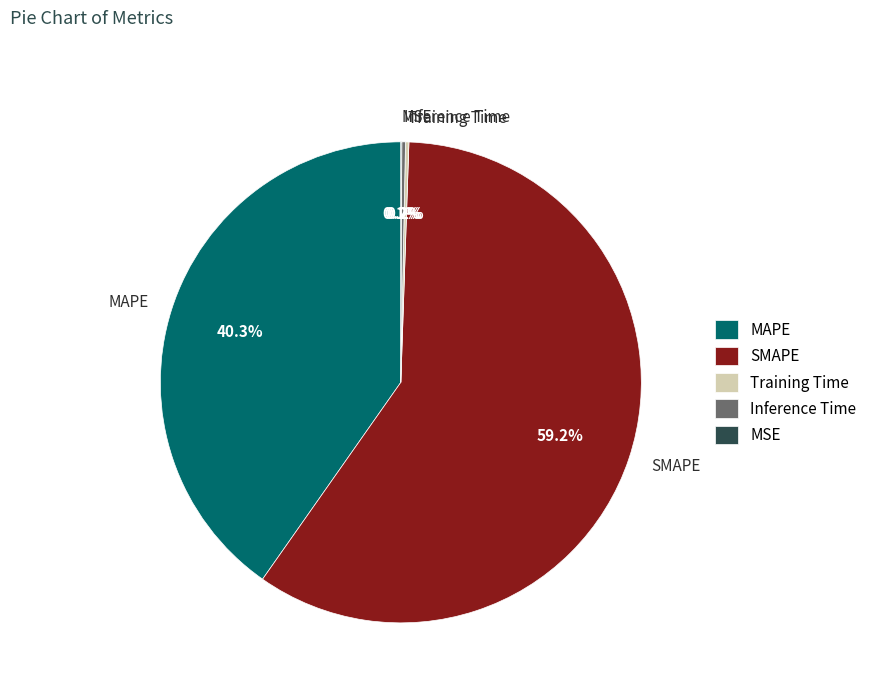

Between MAPE and SMAPE, which is larger?

SMAPE